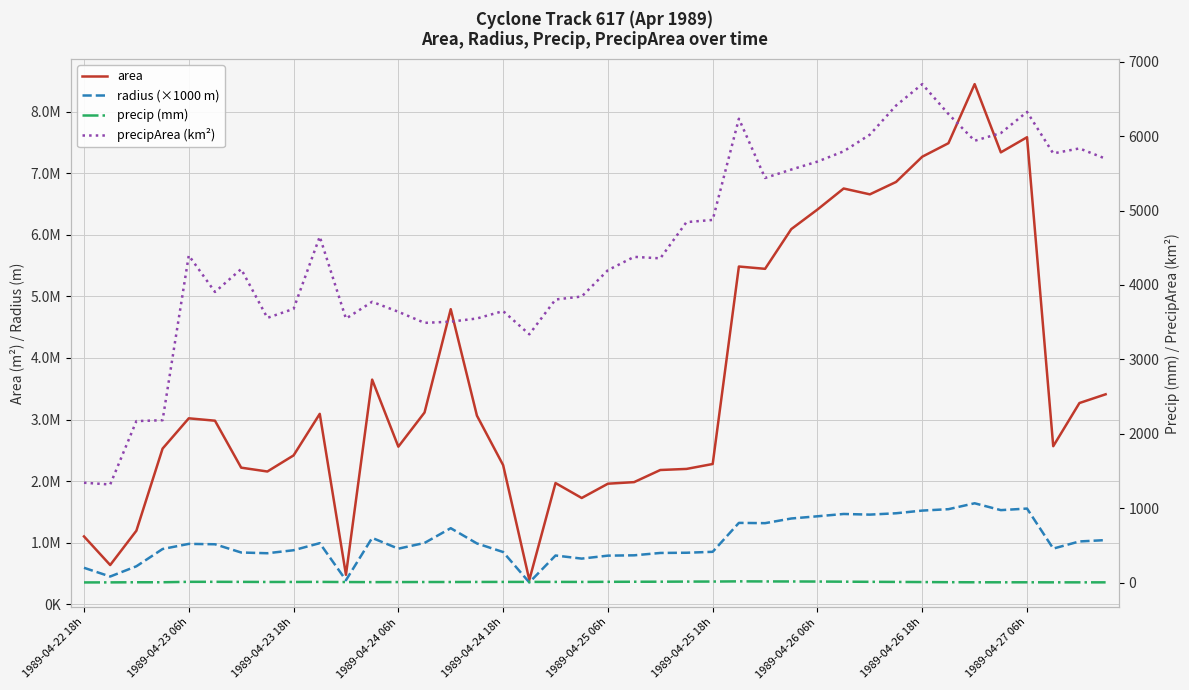

What is the value of the area point at the 6th from the left?

2980625.0